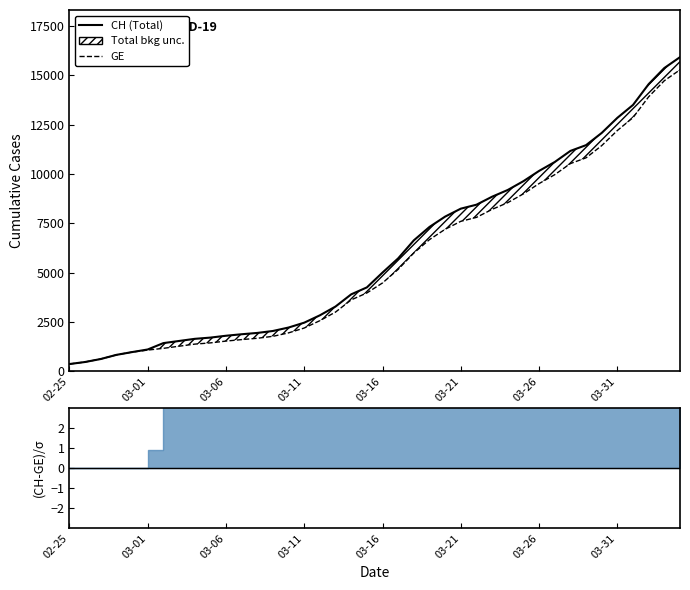

Which series has the largest range (max minus min)?

CH